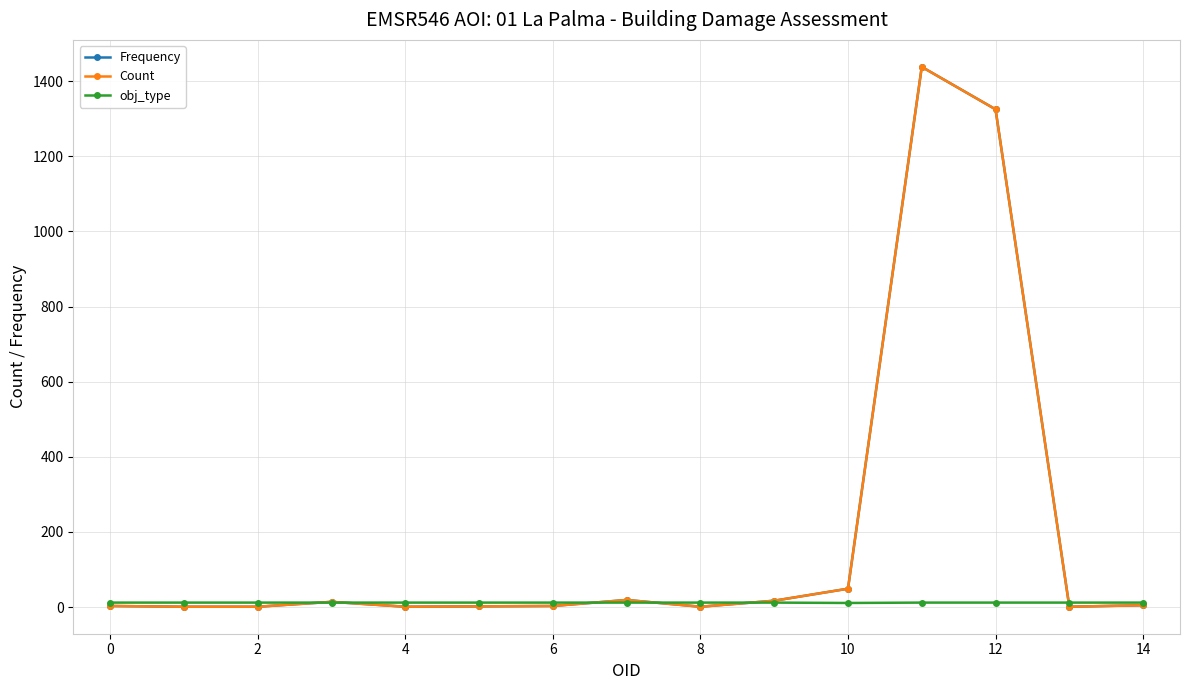

True or false: Frequency has more than 1 points higher than both neighbors.

True